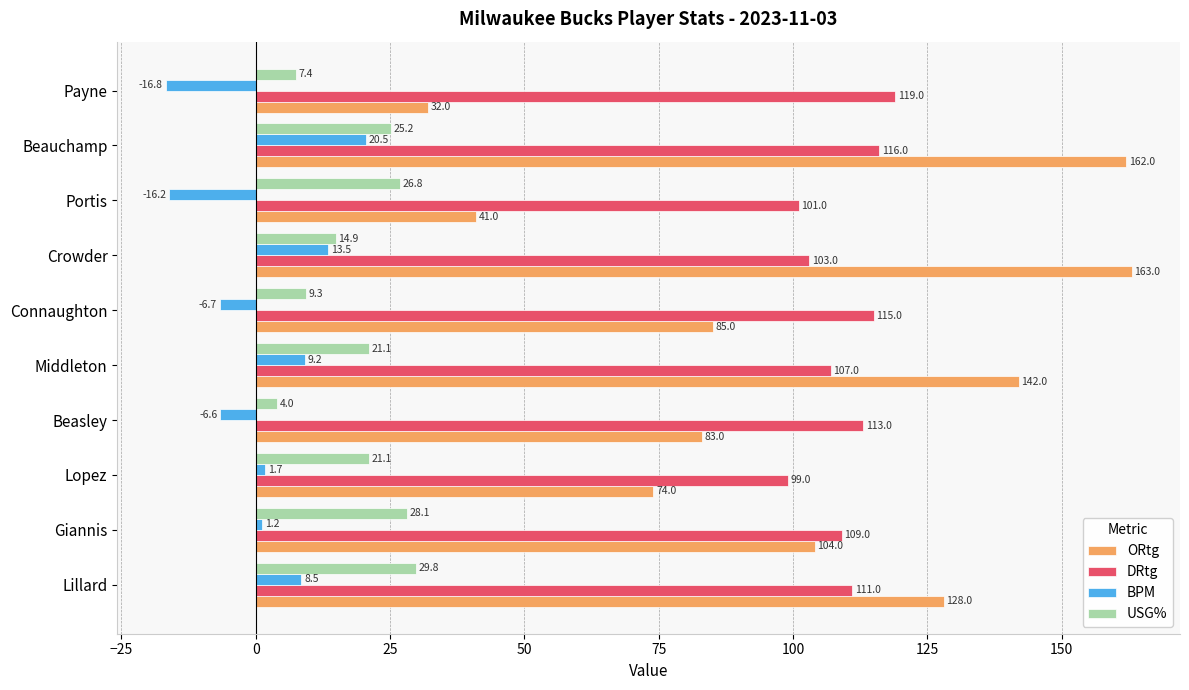

At which label is ORtg closest to 97?

Giannis